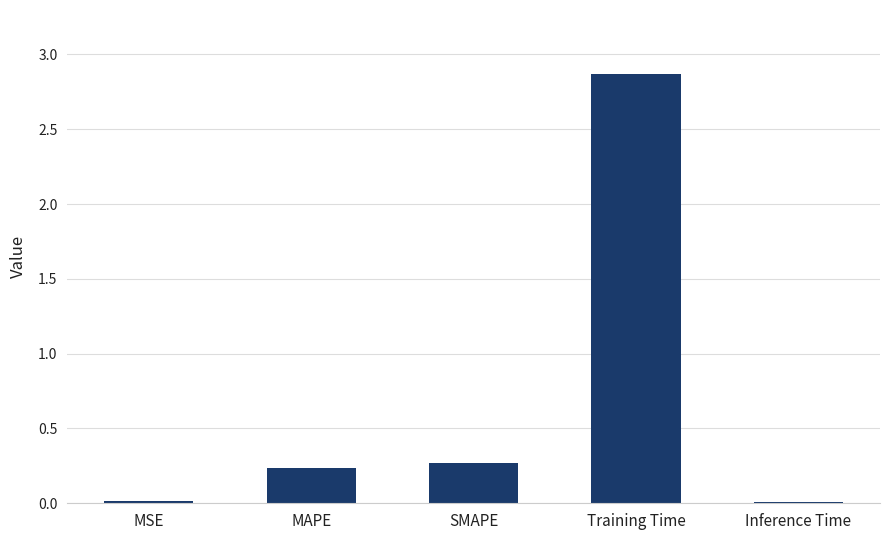

True or false: the data shows 0.0 at MSE.

True